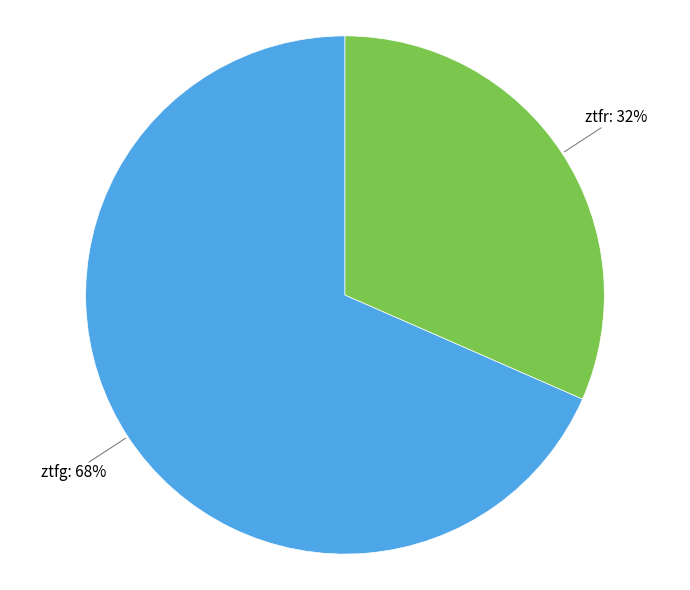

To the nearest percent, what is the average slice percentage?

50%